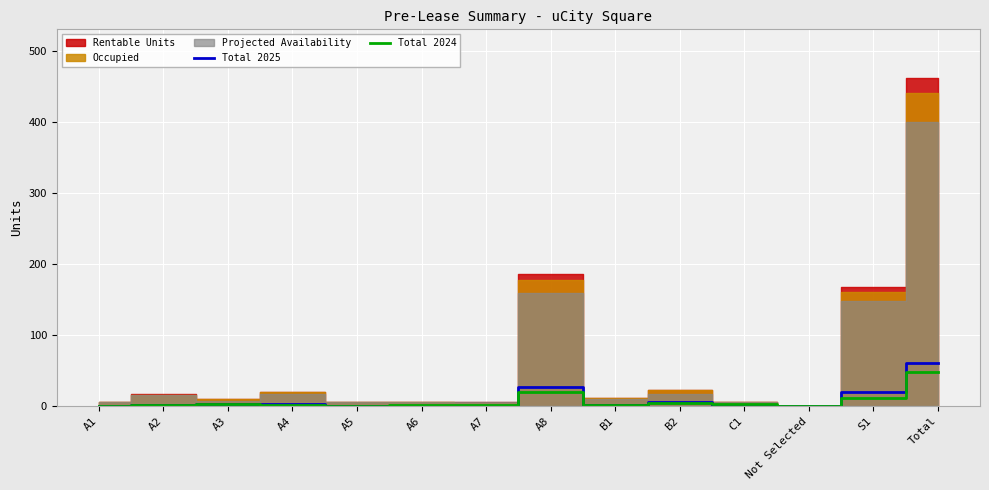

Rank the categories by Total 2024 value from lowest to highest.

A1, A5, Not Selected, A4, A6, A7, A2, B1, A3, C1, B2, S1, A8, Total